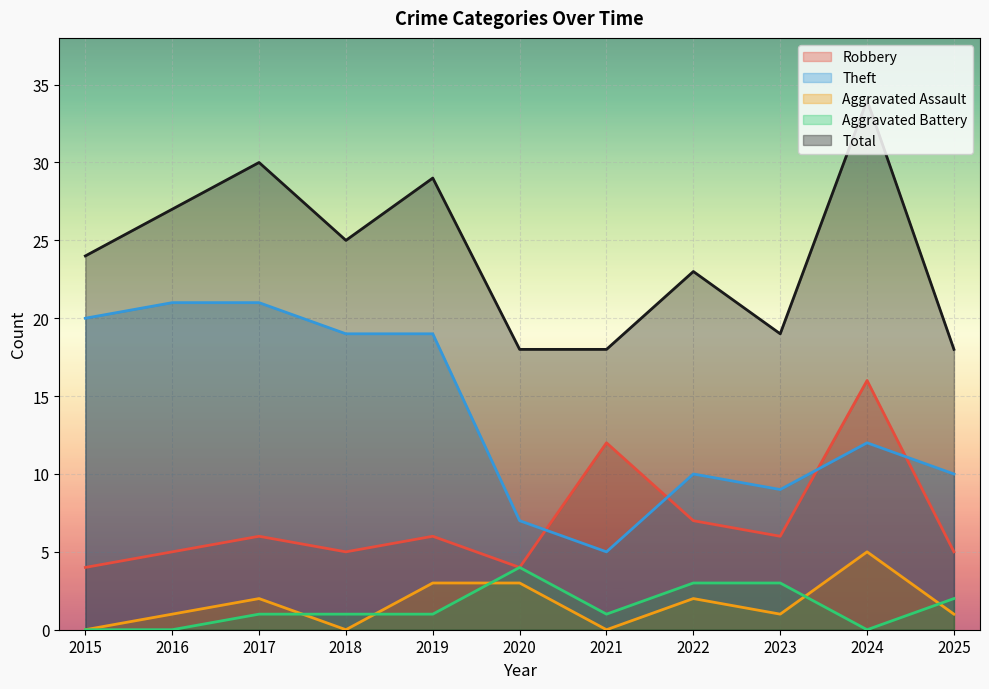

Read the Total value at 2021.

18